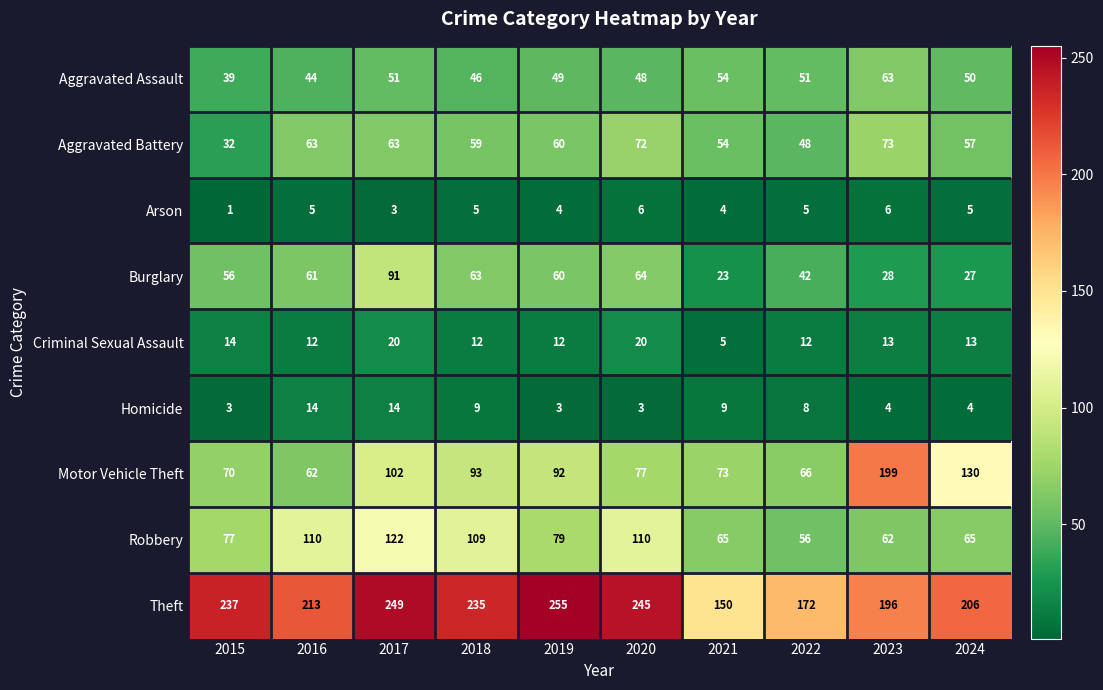

What is the greatest value displayed?

255